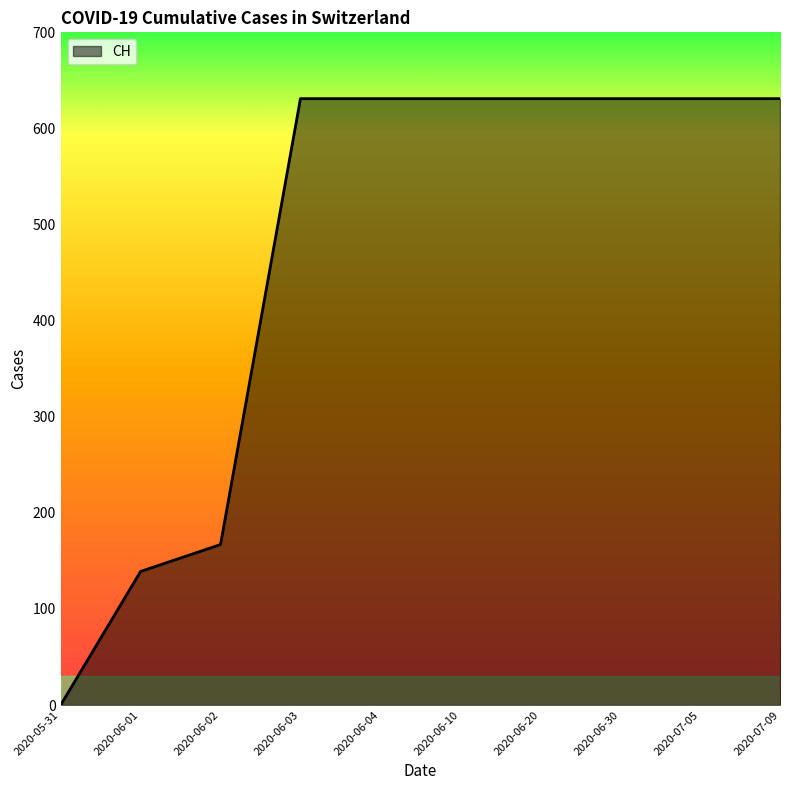

Does the chart have visible grid lines?

No